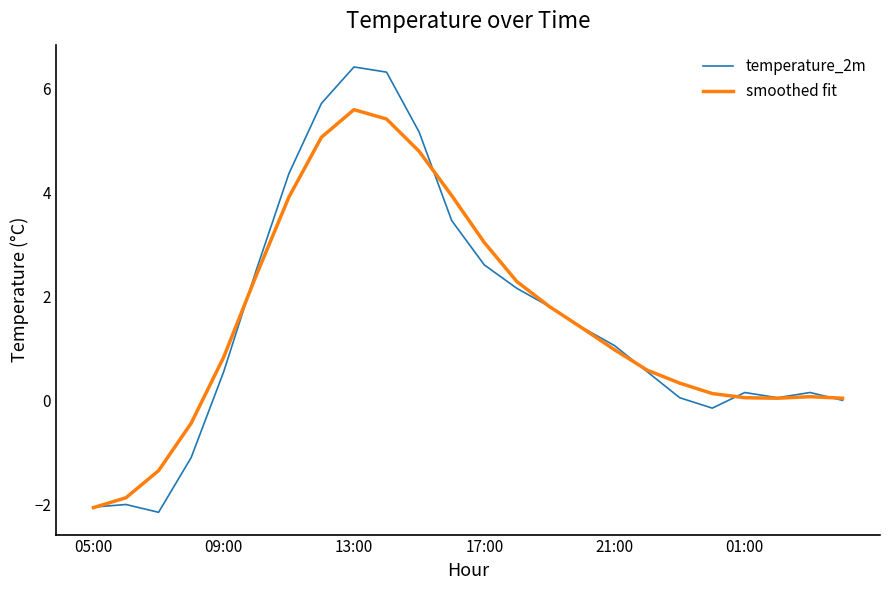

Which series has the widest spread of values?

temperature_2m